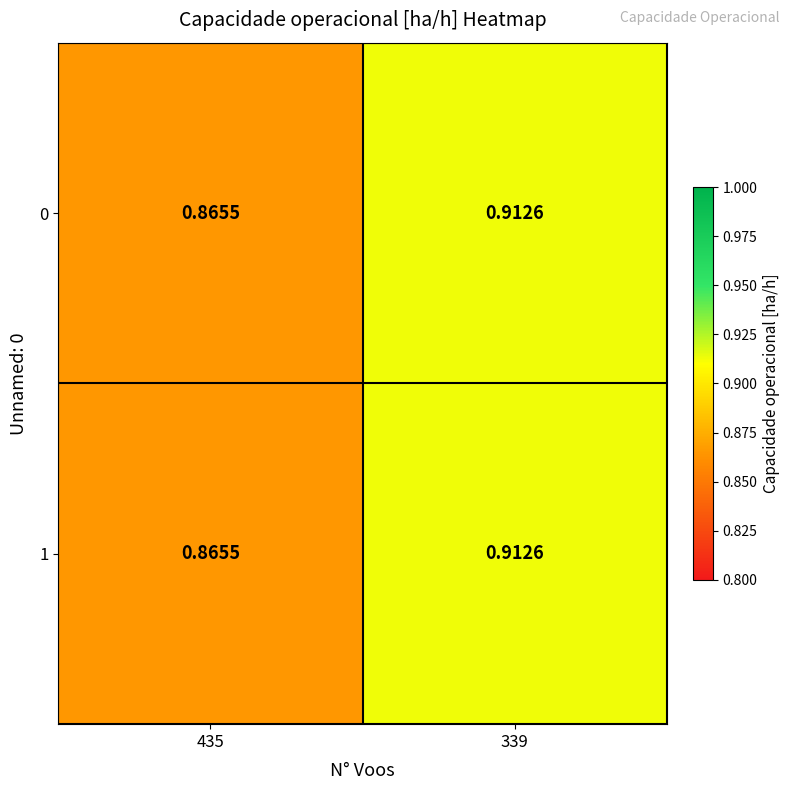

Is the value of 0 at 435 greater than the value of 1 at 339?

No